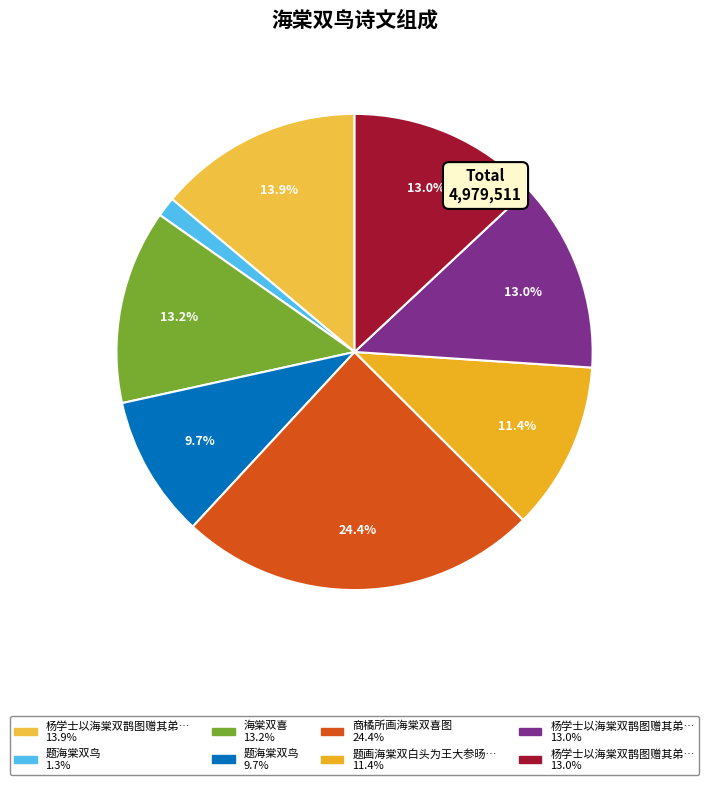

Which slice is the smallest?

题海棠双鸟